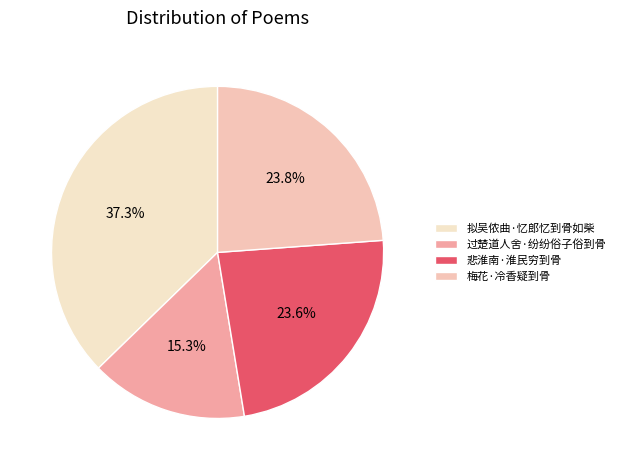

To the nearest percent, what is the difference between the largest and smallest slice percentages?

22%